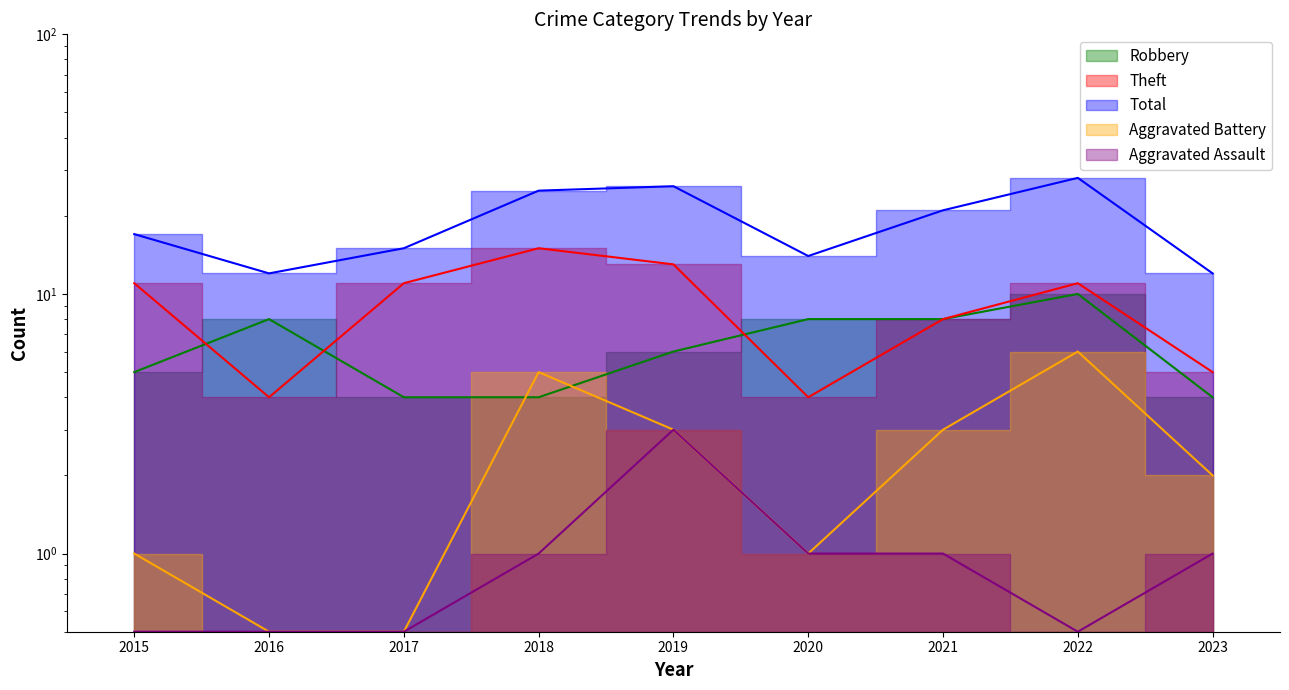

At which category is the sum across all series the highest?

2022